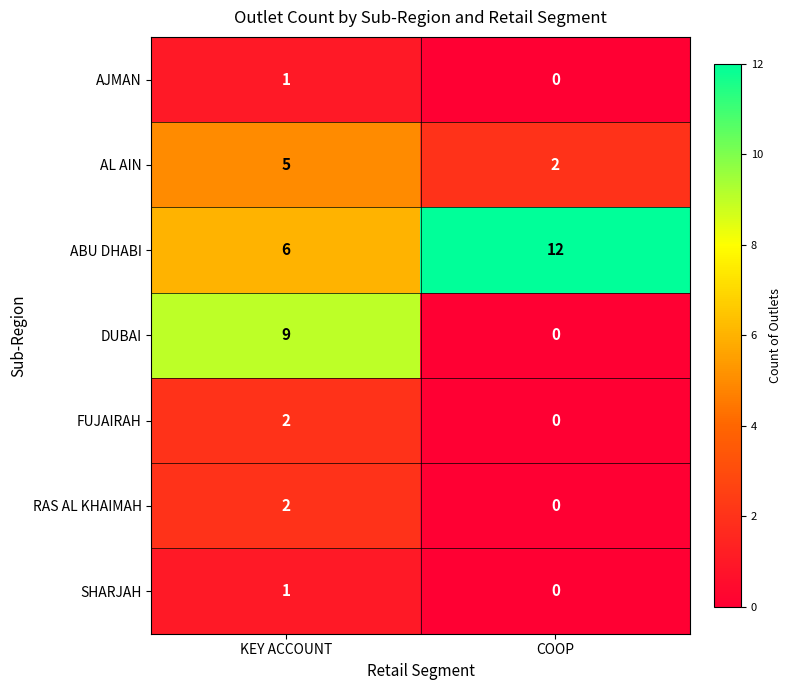

At which category is the sum across all series the highest?

KEY ACCOUNT